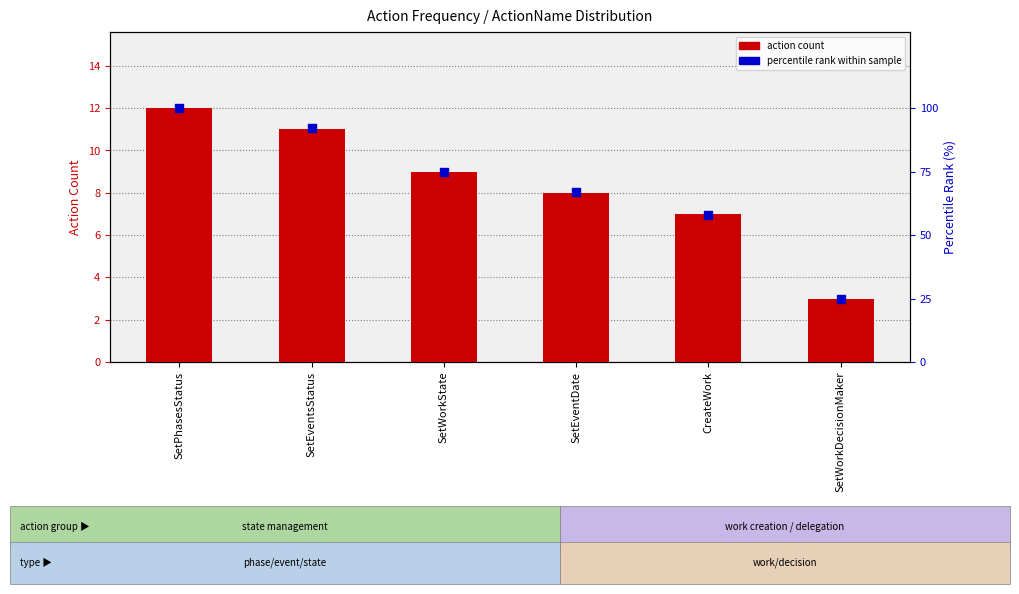

At how many categories does at least one series exceed 25?

5